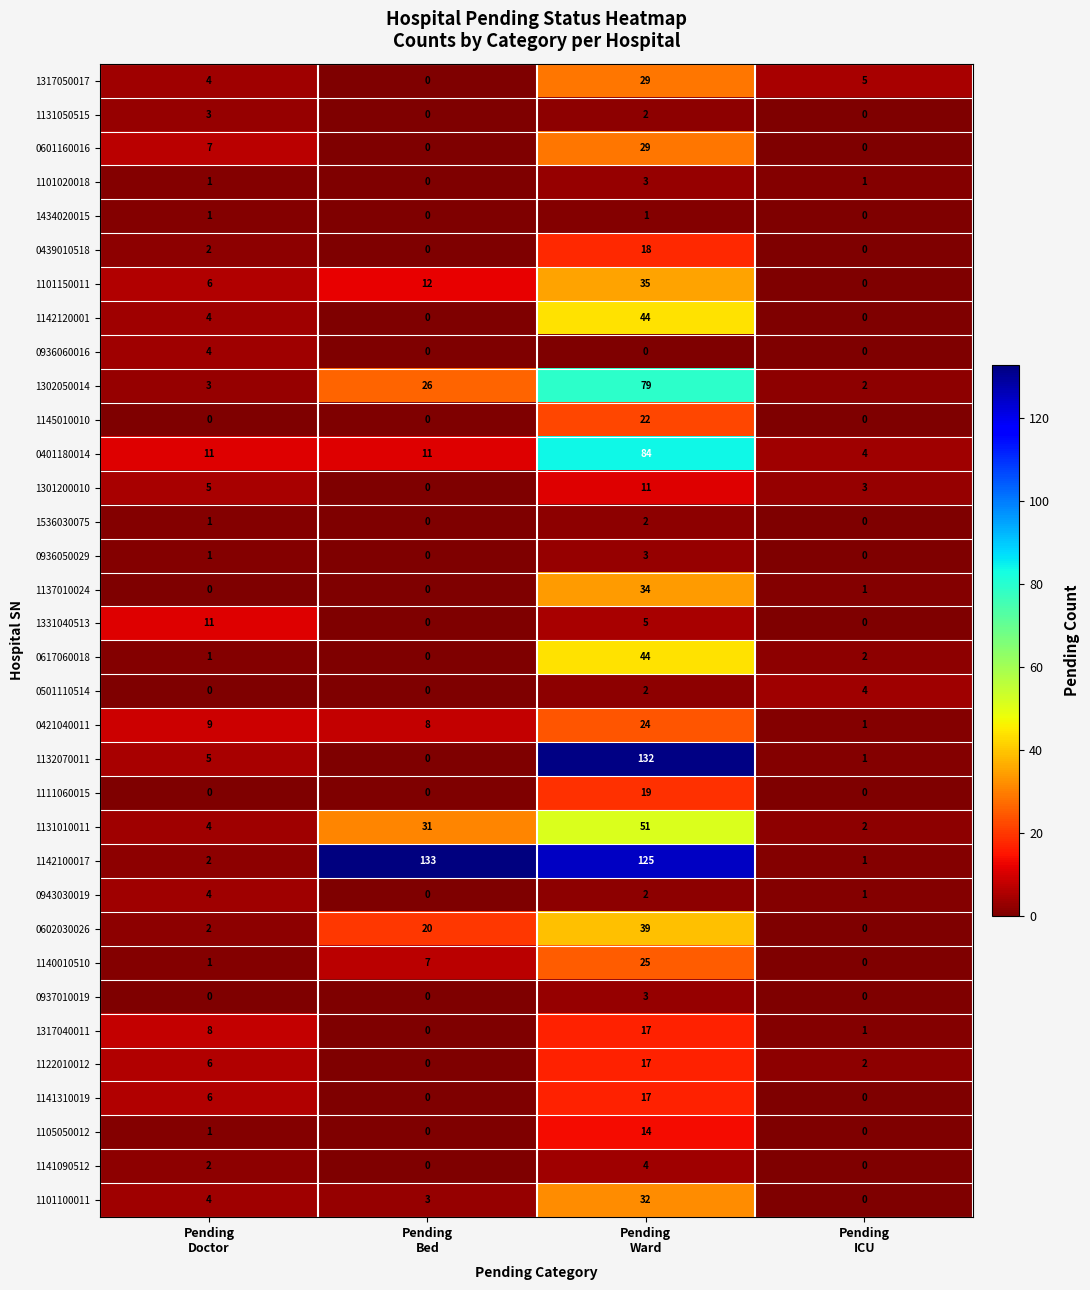

What is the average value of the 0439010518 series?

5